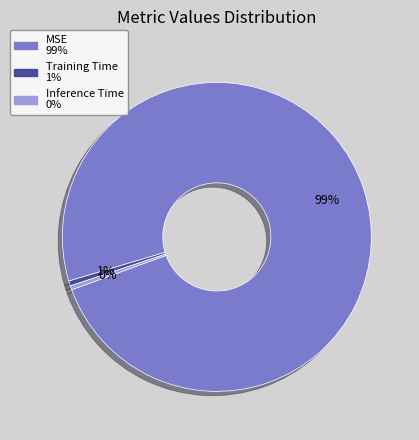

Between MSE and Inference Time, which is larger?

MSE